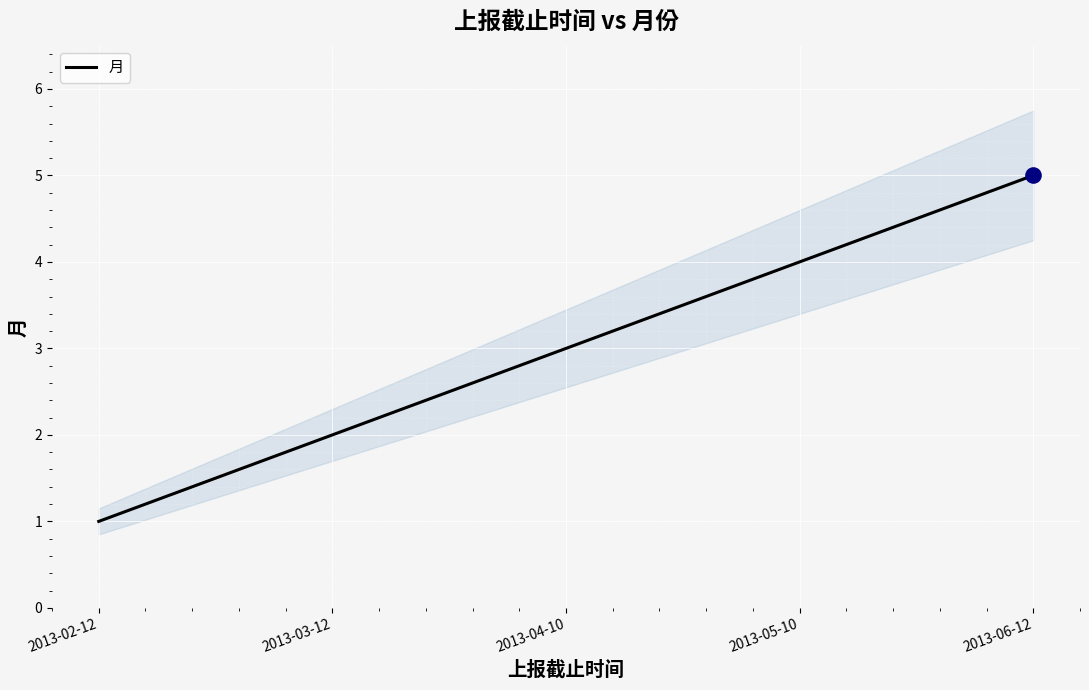

What is the change in value from 2013-04-10 to 2013-06-12?

+2